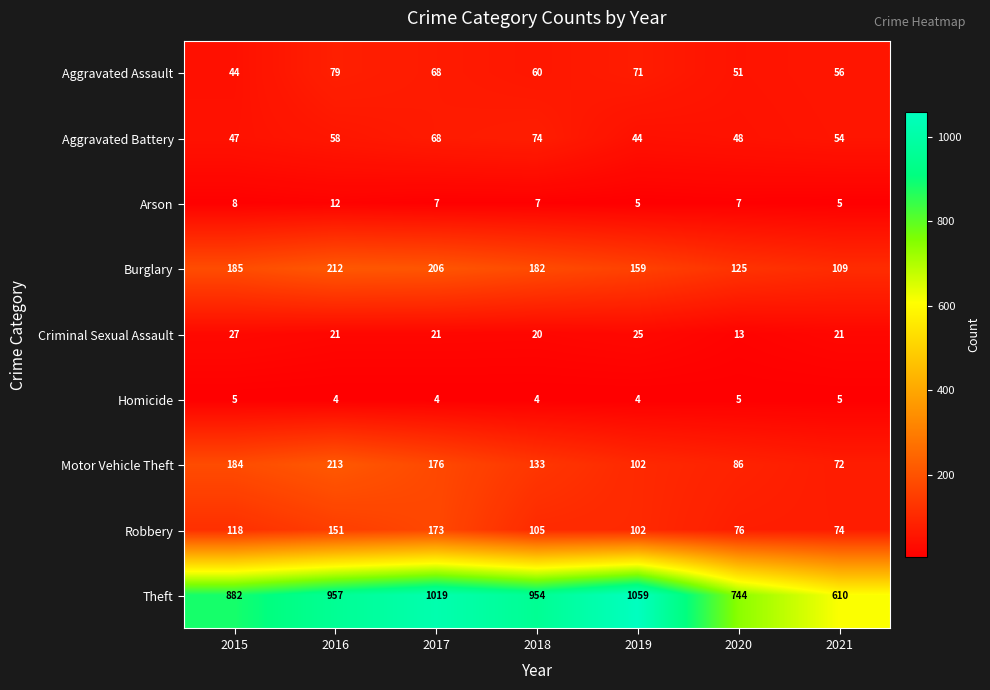

Where does the Aggravated Assault series first go above 60?

2016